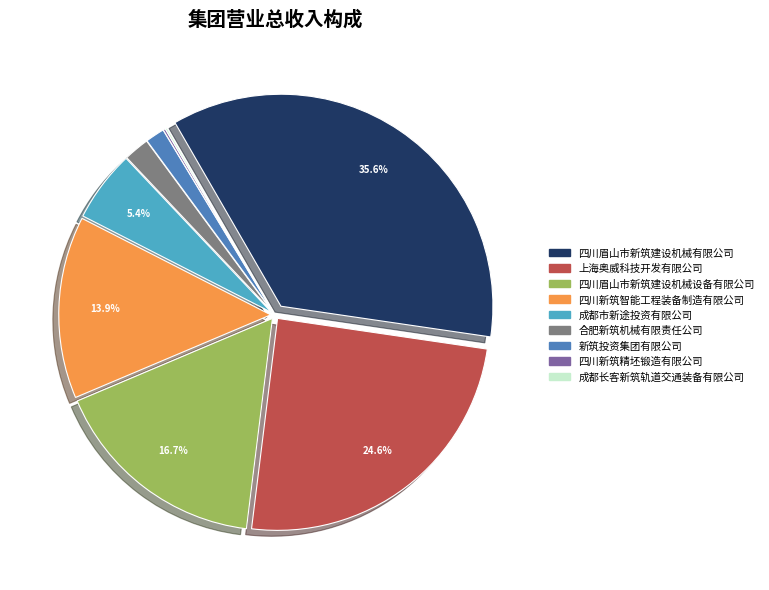

To the nearest percent, what percentage of the pie is 四川新筑智能工程装备制造有限公司?

14%